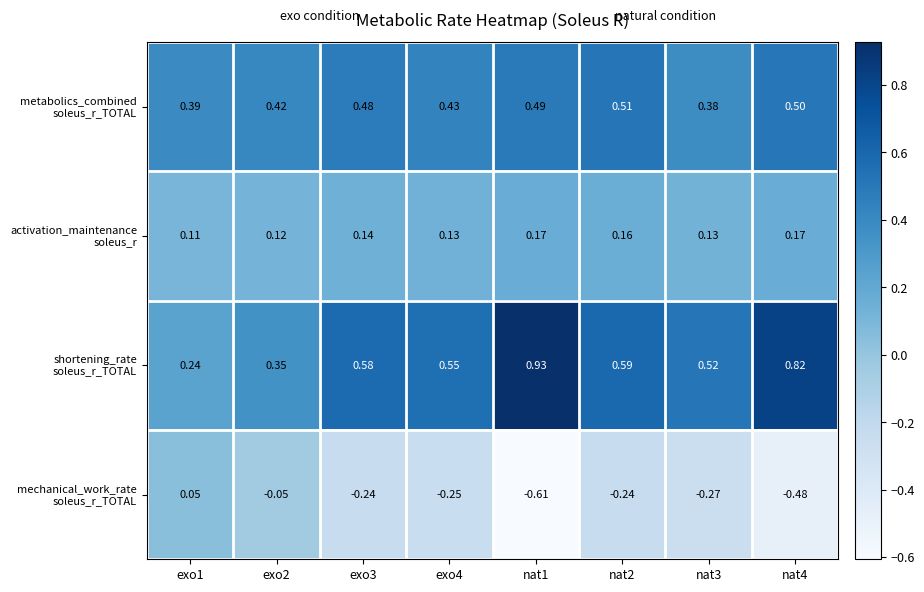

How many distinct data groups are displayed?

4